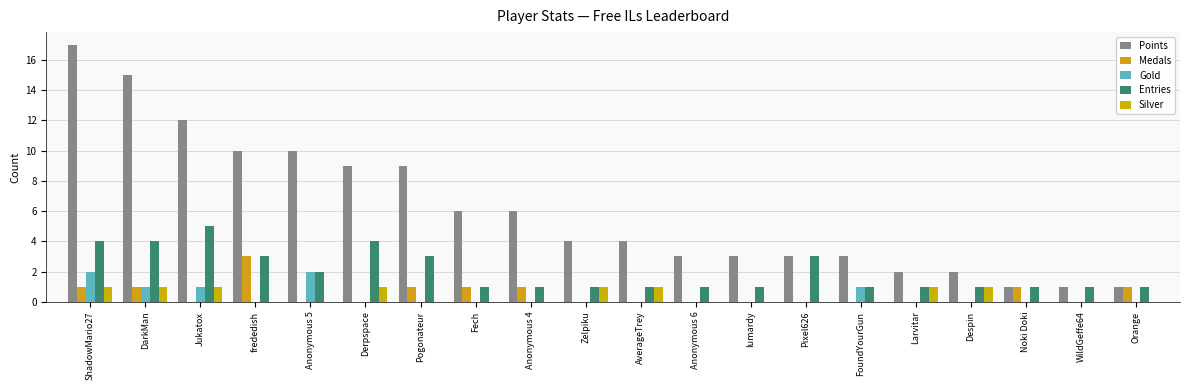

What is the sum of all Gold values?

7